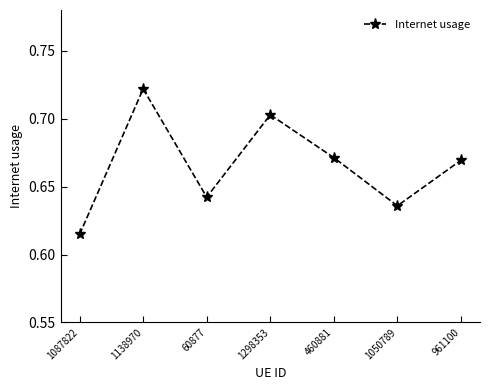

Between 1298353 and 60877, which is larger?

1298353